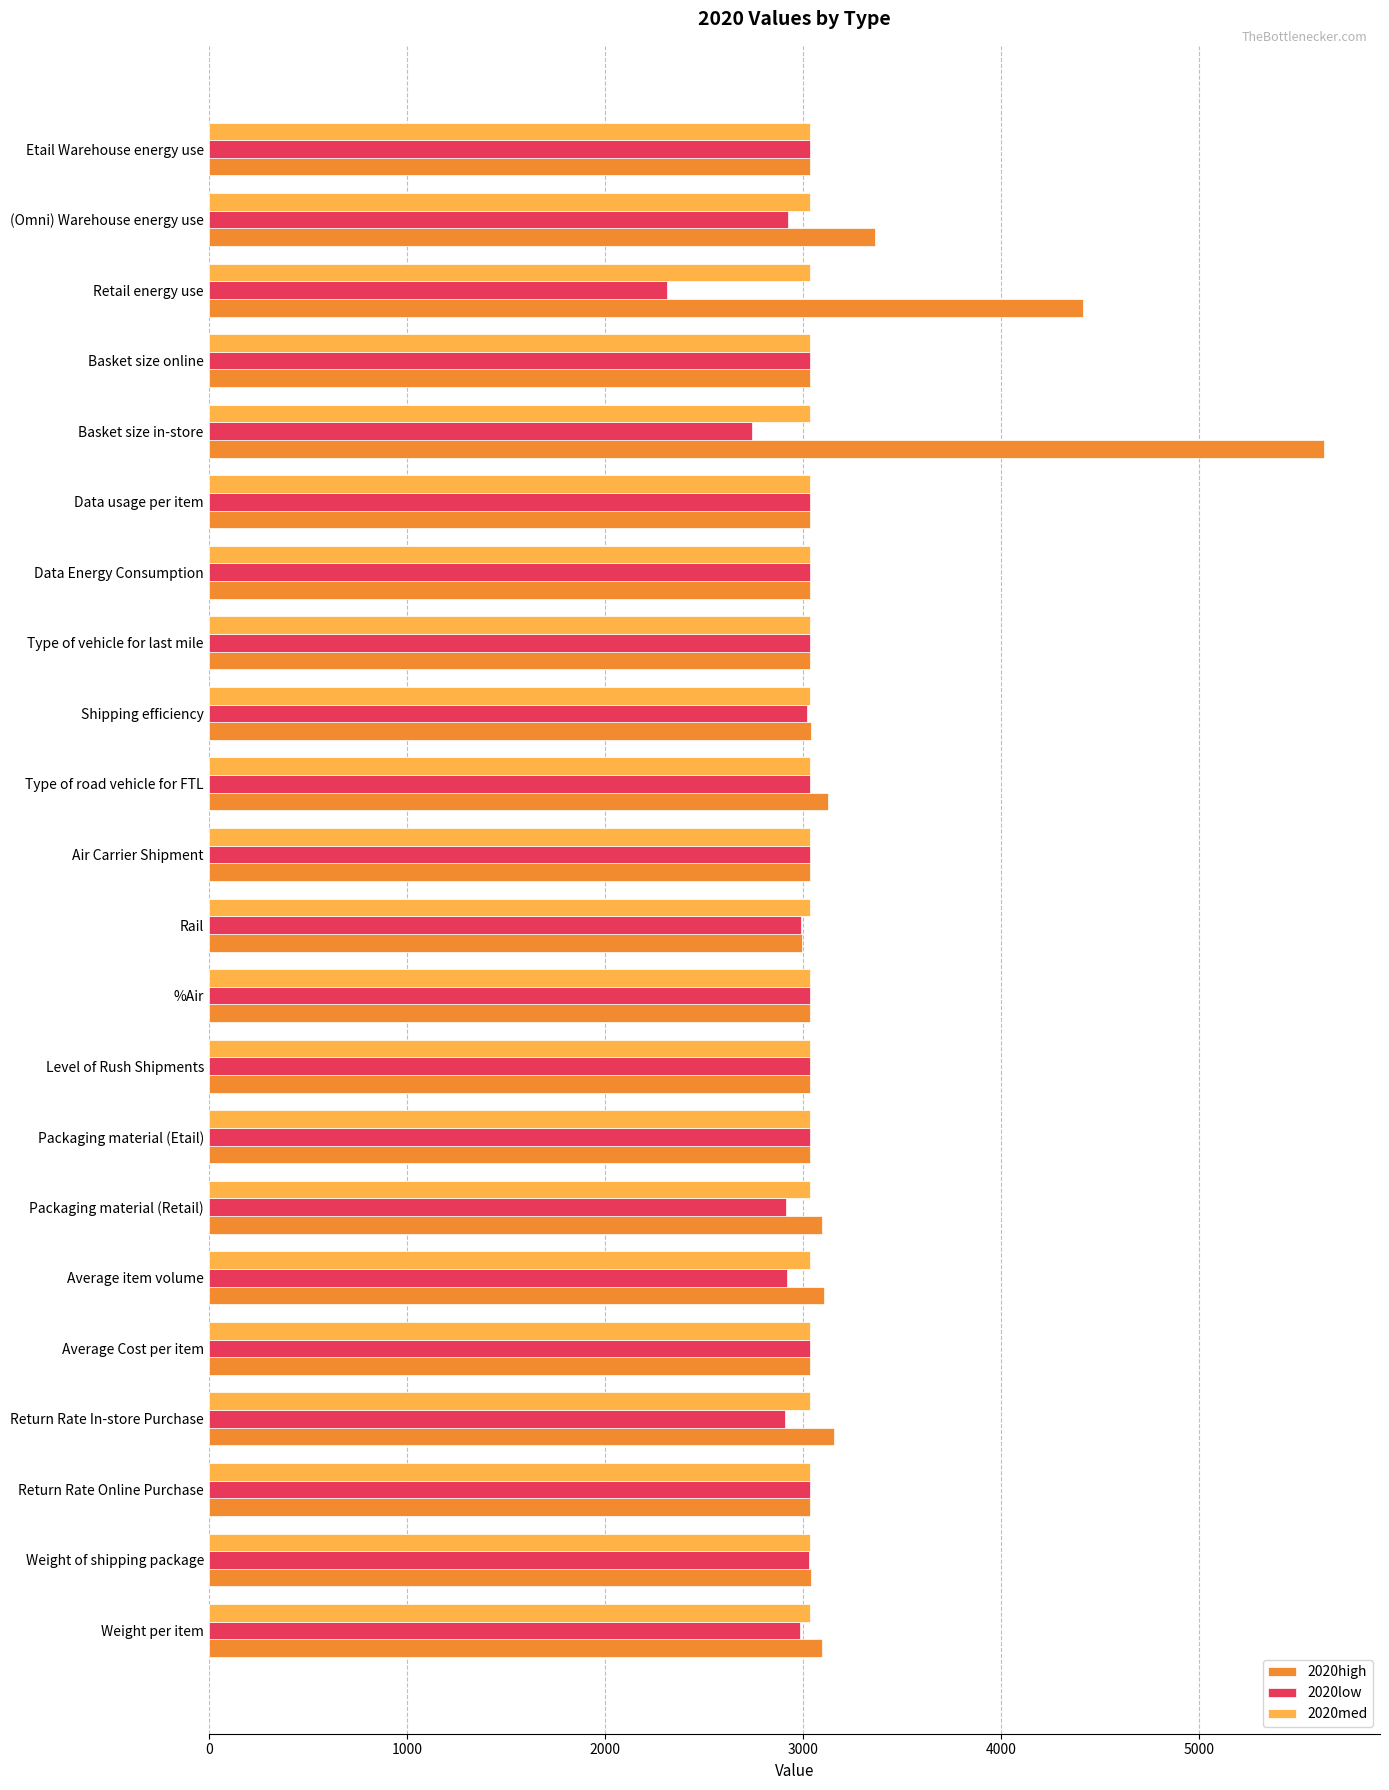

Is it true that 2020med equals 3033.8 at Packaging material (Etail)?

True